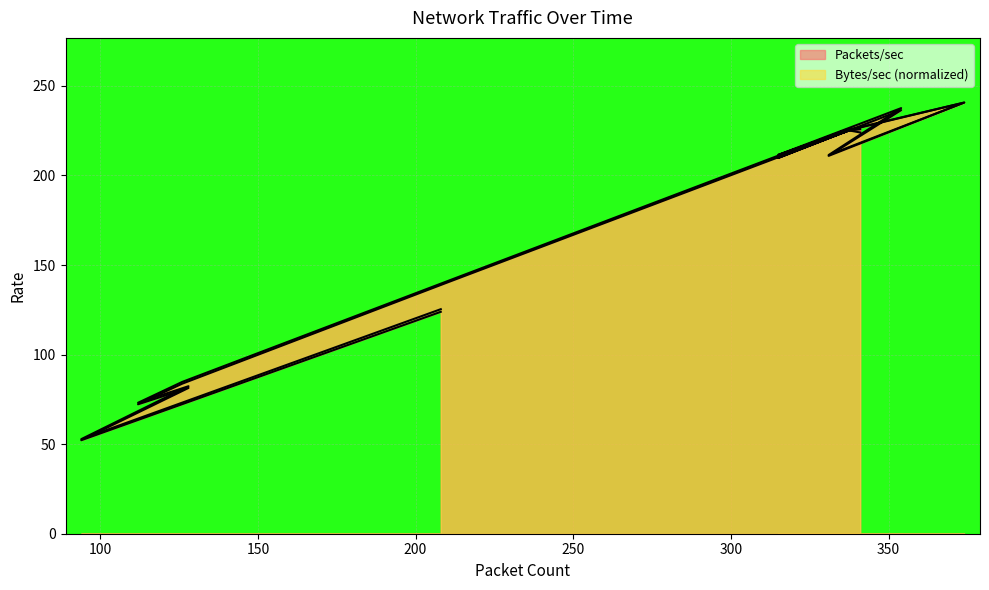

How many data points in Packets/sec are above 224?

12